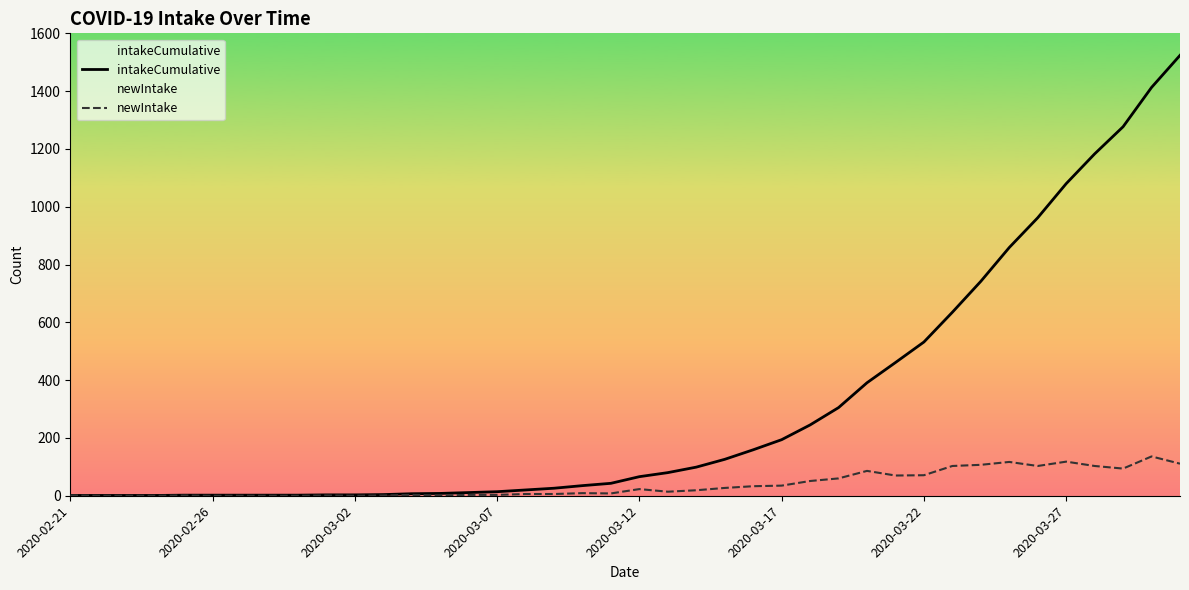

What is the difference between the maximum and minimum values in the newIntake series?

136